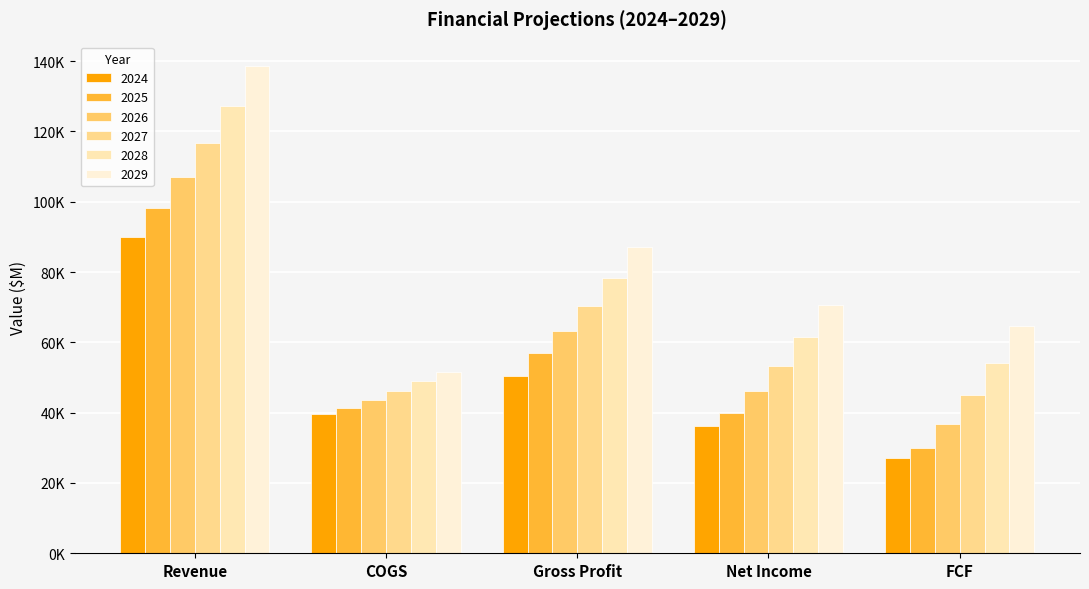

Are the bars grouped side by side (vs. stacked)?

Yes